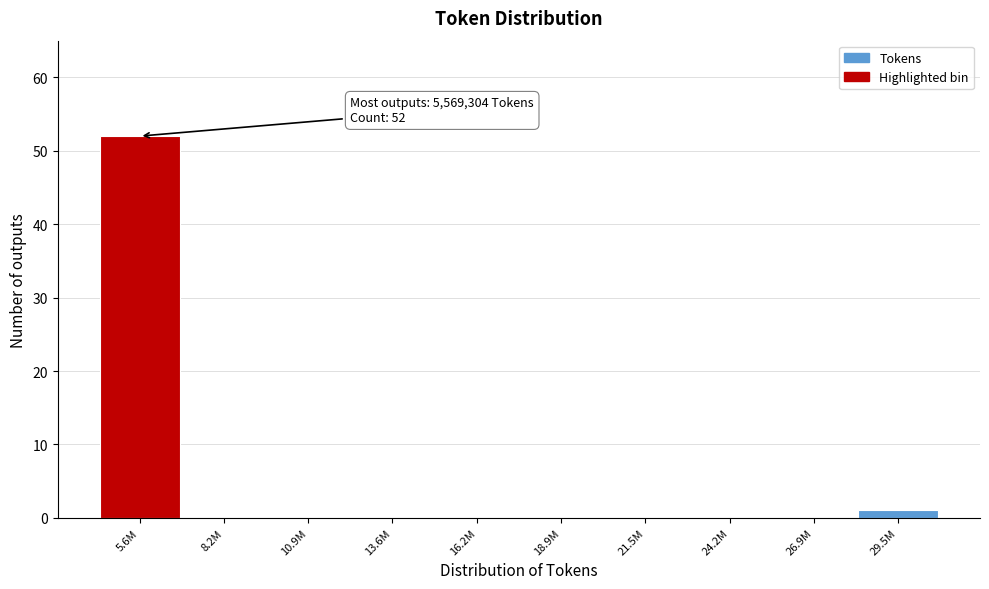

Reading right to left, what are all the values shown in this chart?

29.5M=1	26.9M=0	24.2M=0	21.5M=0	18.9M=0	16.2M=0	13.6M=0	10.9M=0	8.2M=0	5.6M=52